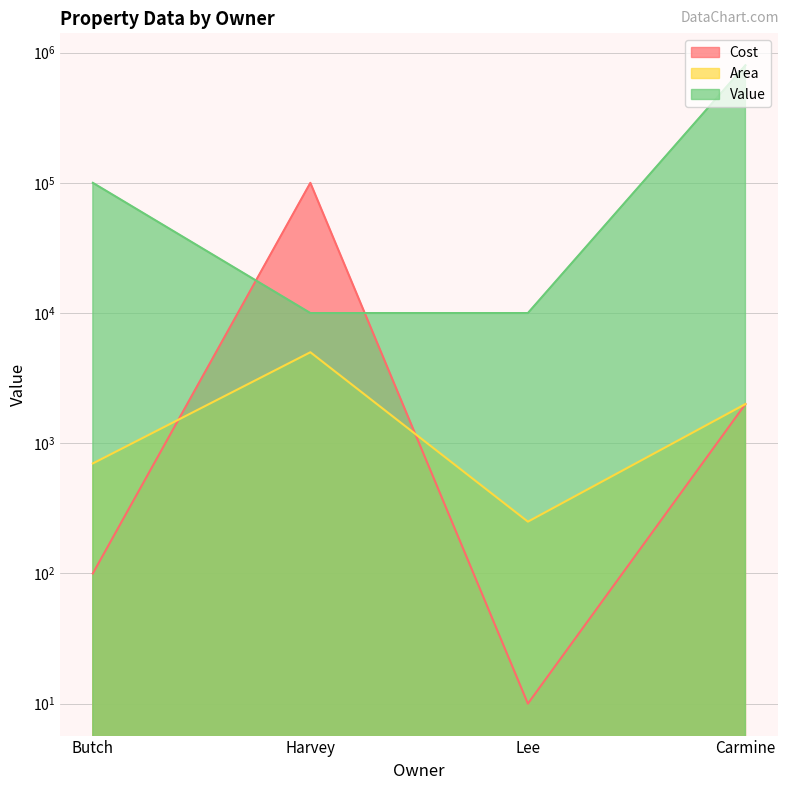

What value does the Value series have at Carmine, to the nearest 50?

800000